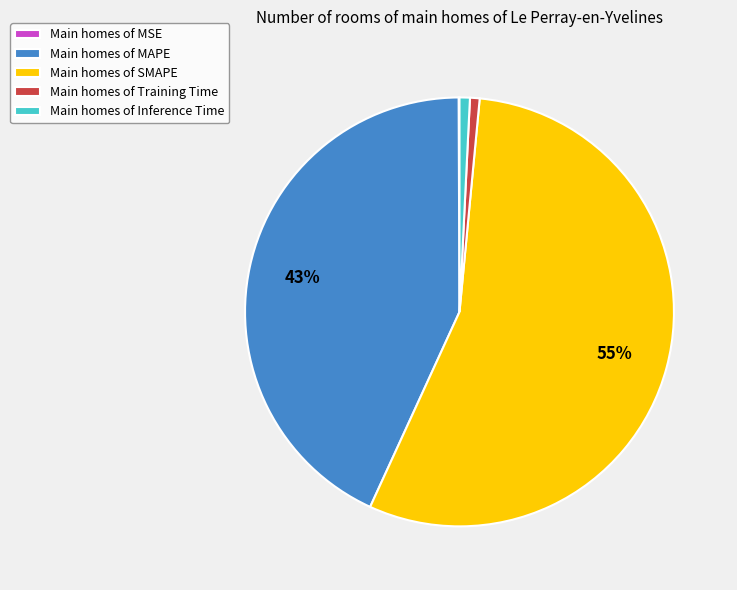

To the nearest percent, what percentage of the pie is Main homes of Inference Time?

1%